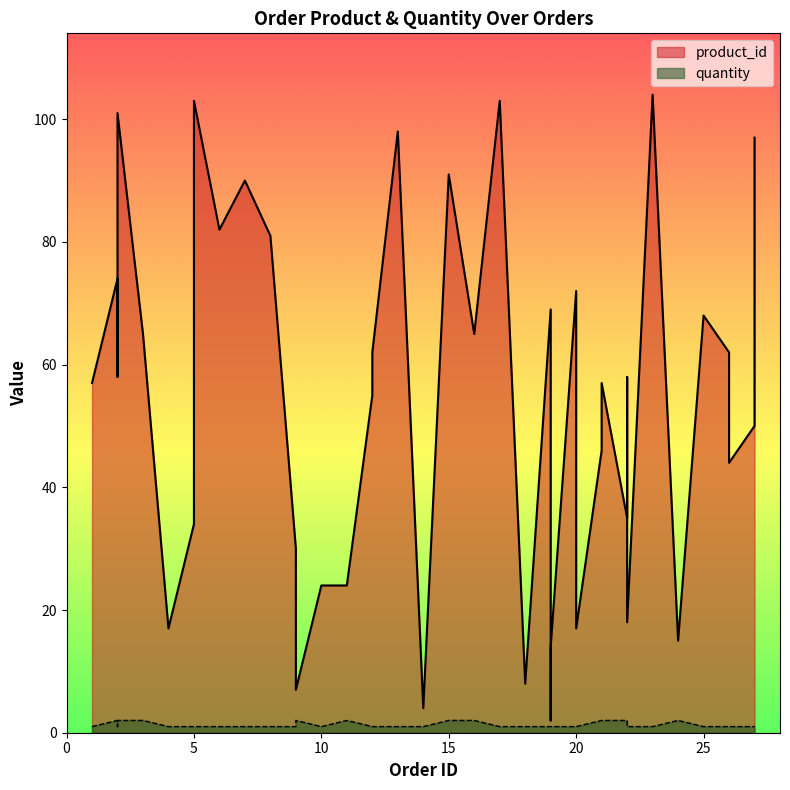

In quantity, how many points are higher than both neighbors (excluding endpoints)?

4